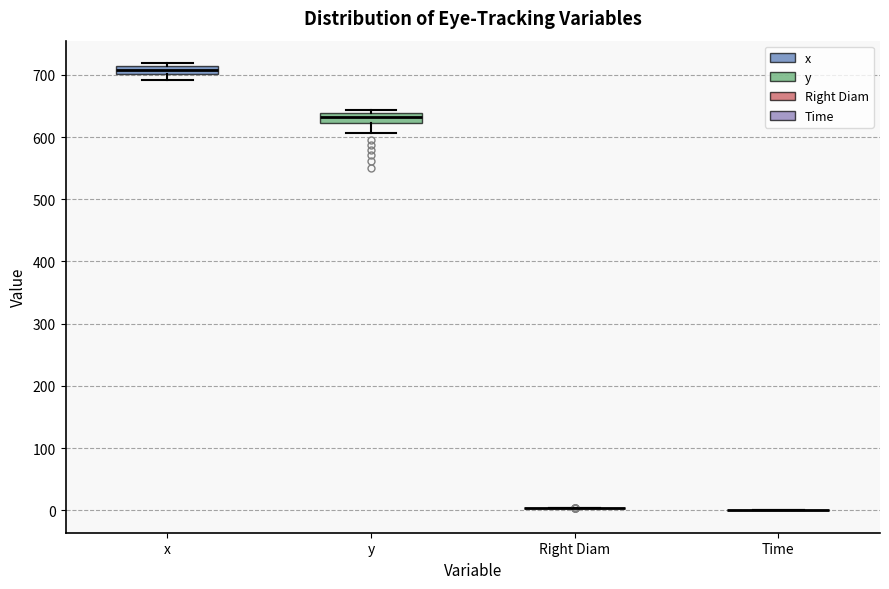

Where is the upper edge of the box for x on the y-axis? The values are not printed on the chart, so give them approximately, as read against the axis.

710